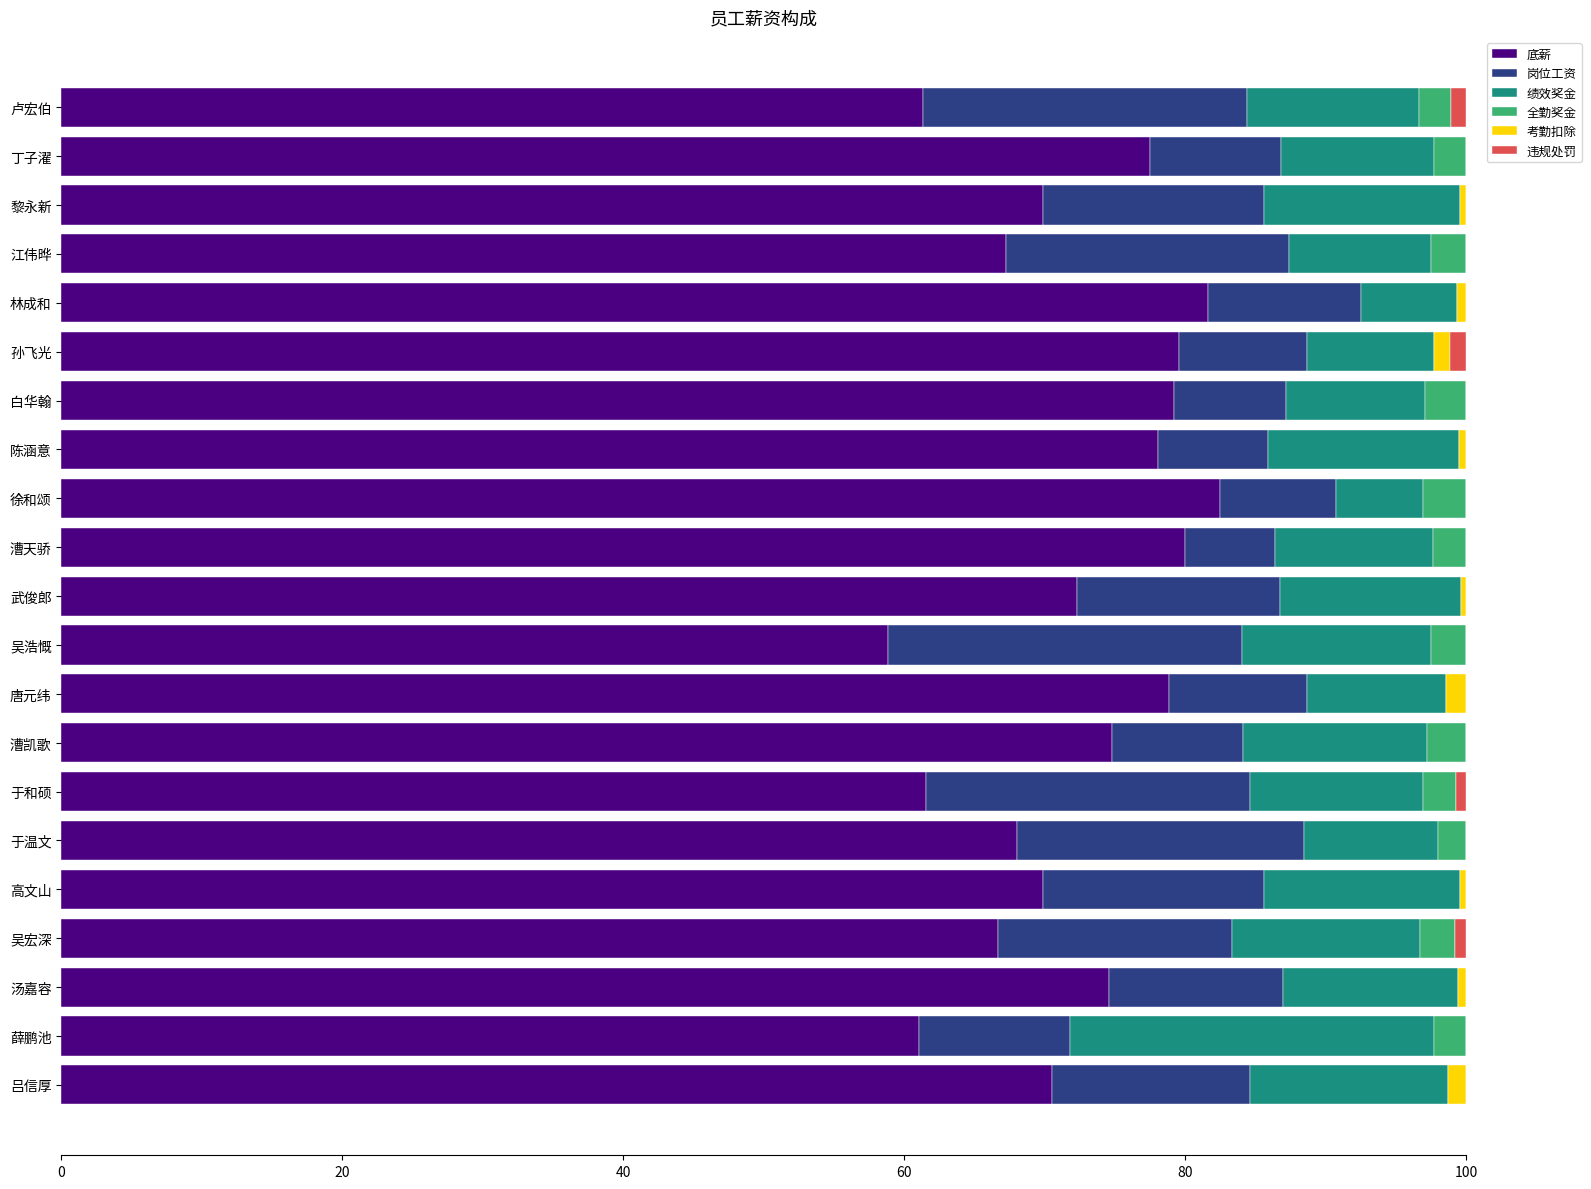

What is the total value across all series at 徐和颂?

100.0